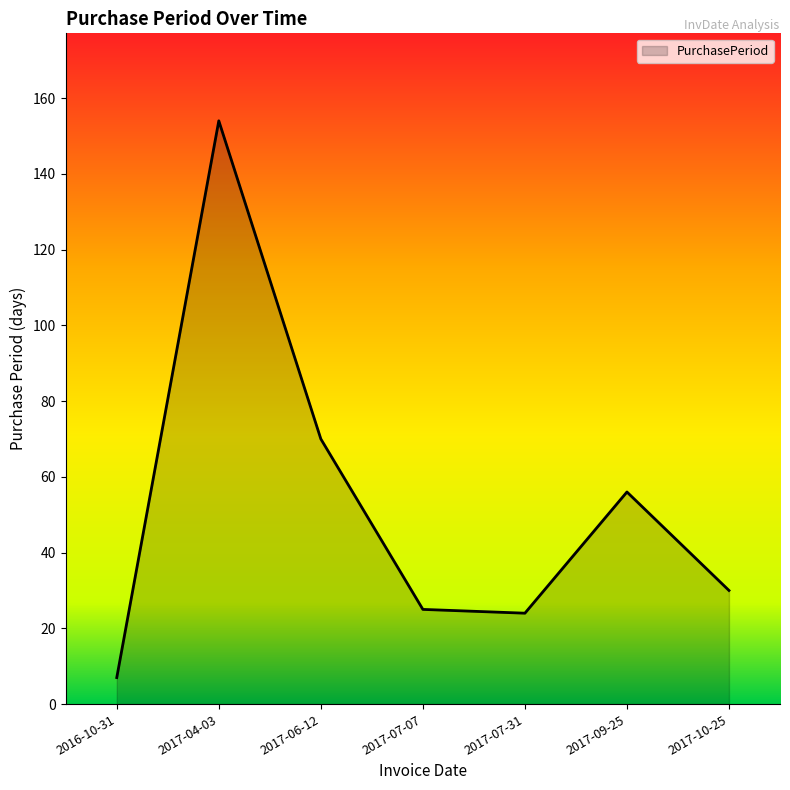

What is the ratio of the value at 2017-09-25 to the value at 2017-07-31?

2.3